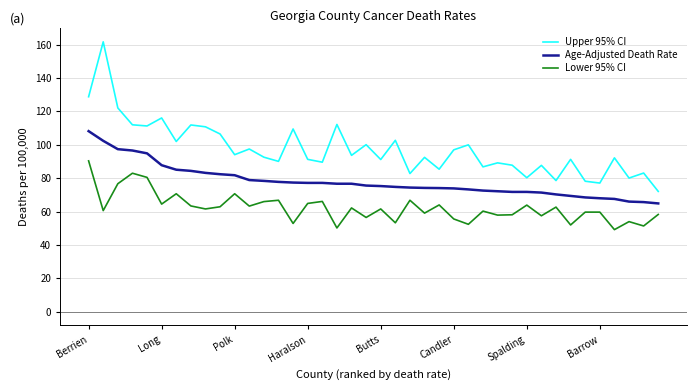

Rank the series by their average value, from highest to lowest.

Upper 95% CI, Age-Adjusted Death Rate, Lower 95% CI